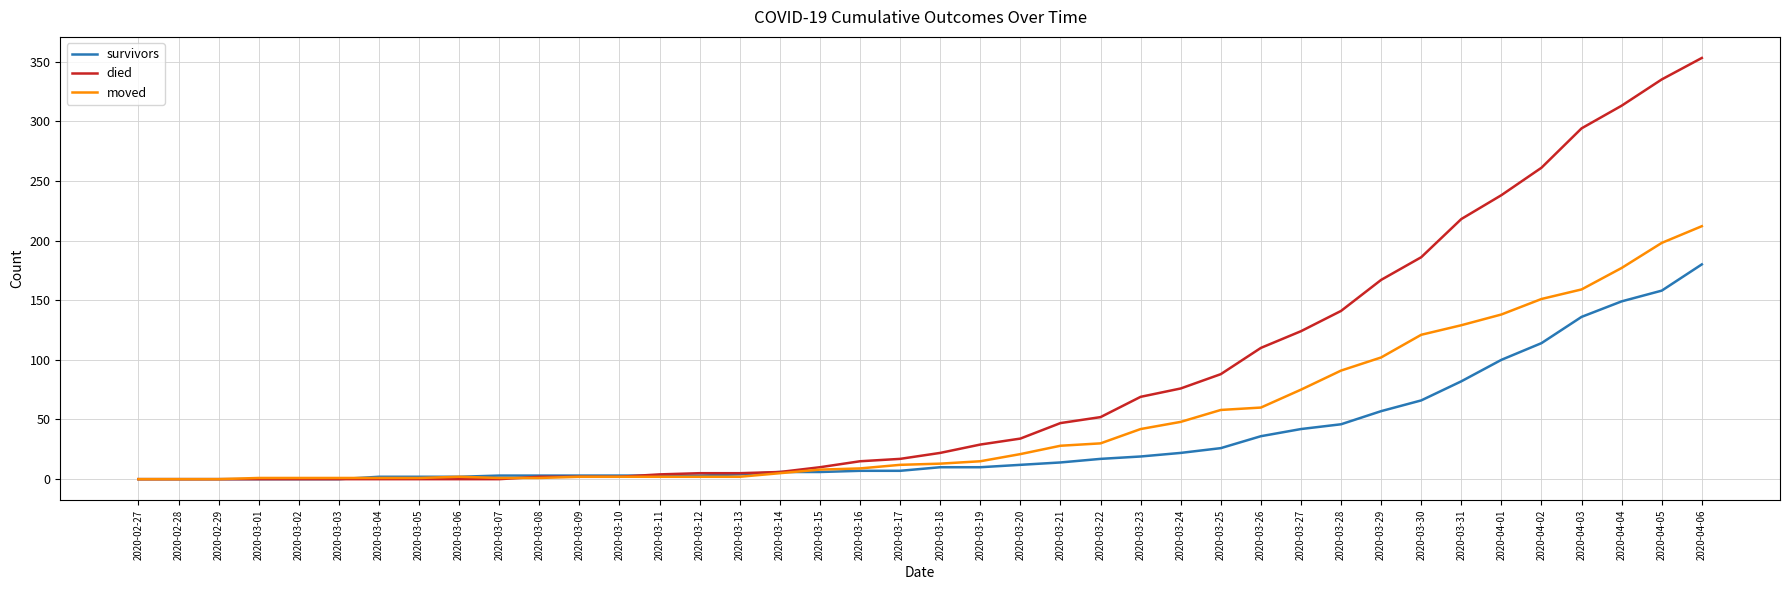

What is the approximate value of moved at 2020-03-25, to the nearest 50?

50